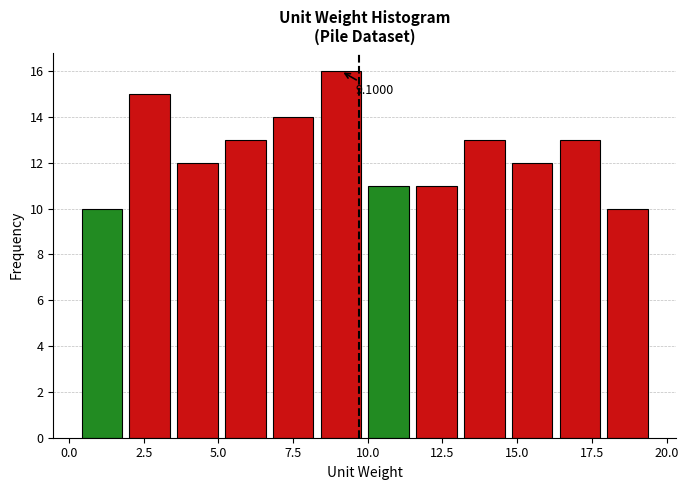

Around what value on the x-axis is the tallest bar? Give the approximate position of its centre, as read against the axis.

9.0